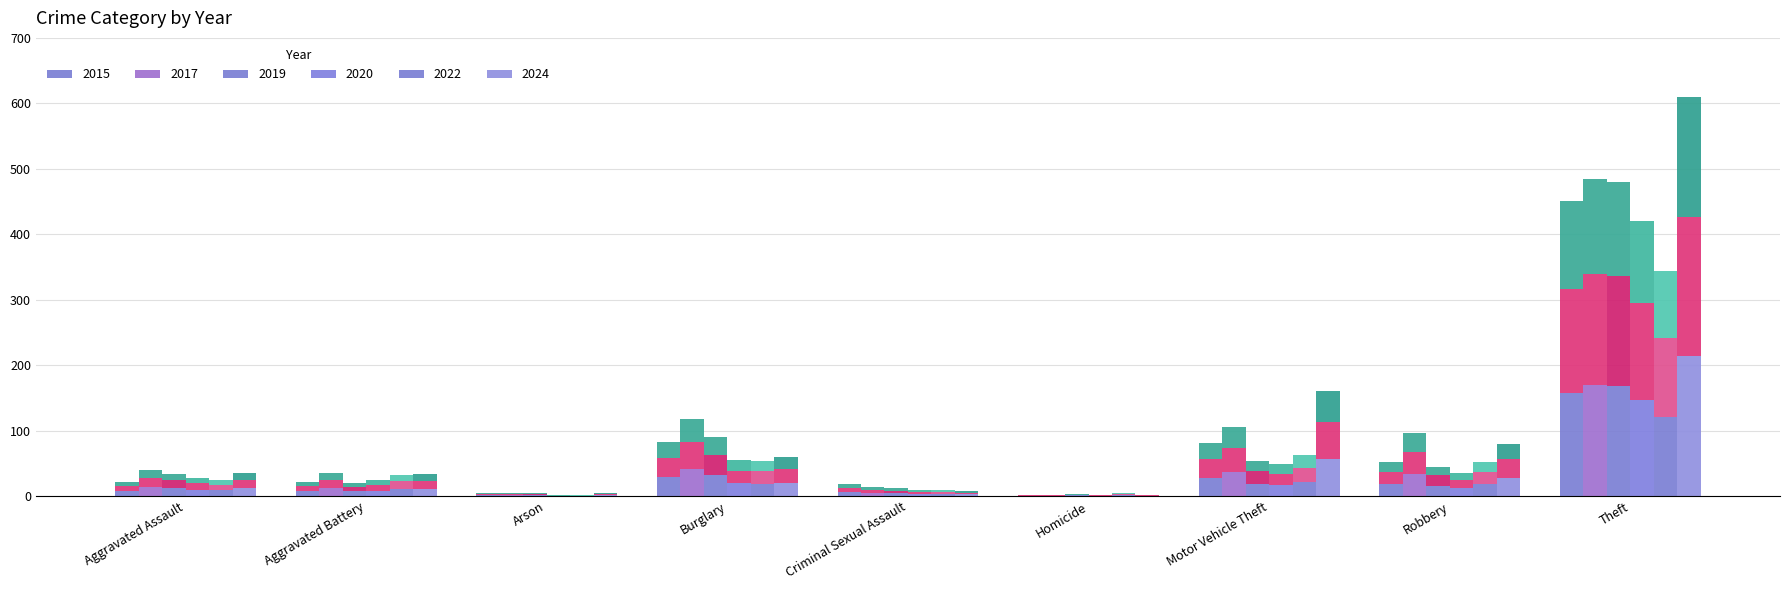

At which label does 2024 first exceed 12?

Aggravated Assault